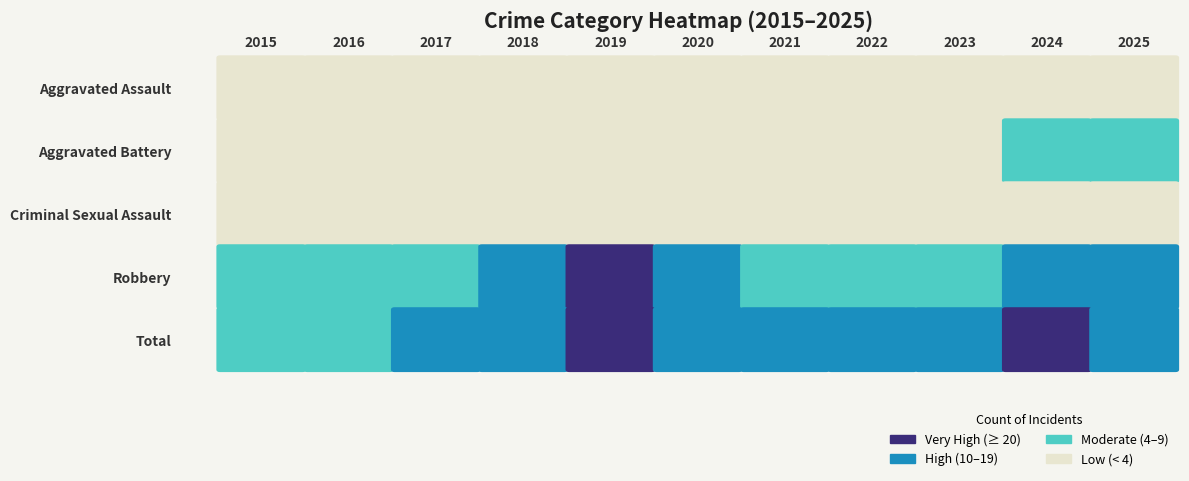

What is the average value of the Aggravated Battery series?

2